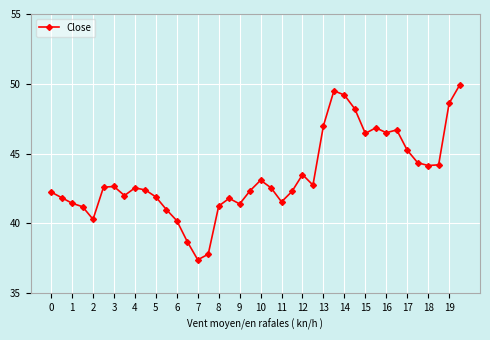

What is the minimum value shown in the chart?

37.4